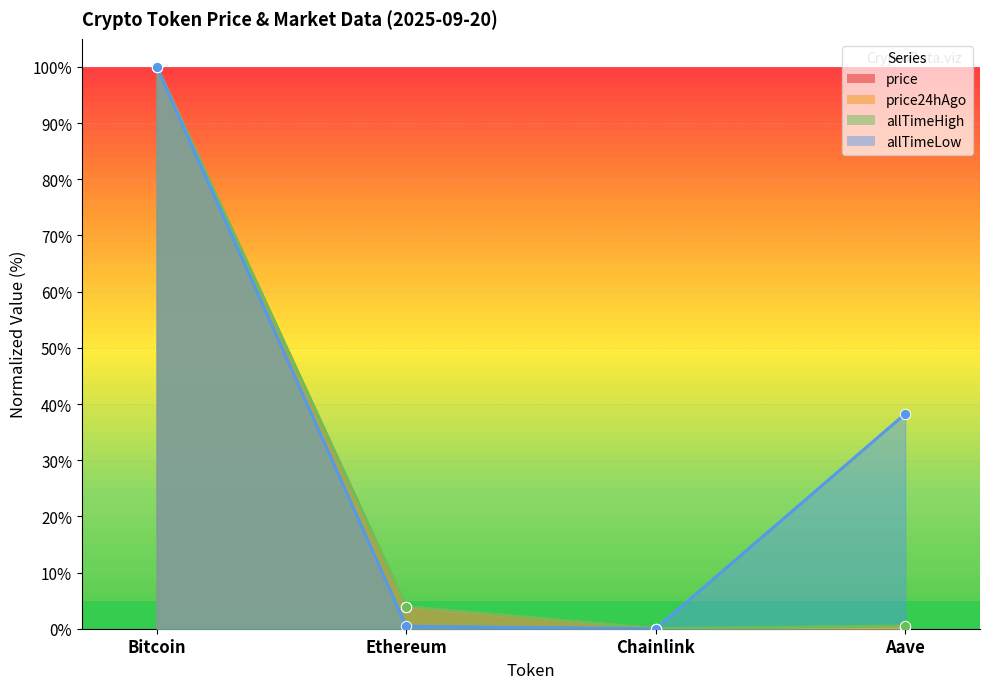

Which series has the largest Y range (max minus min)?

price